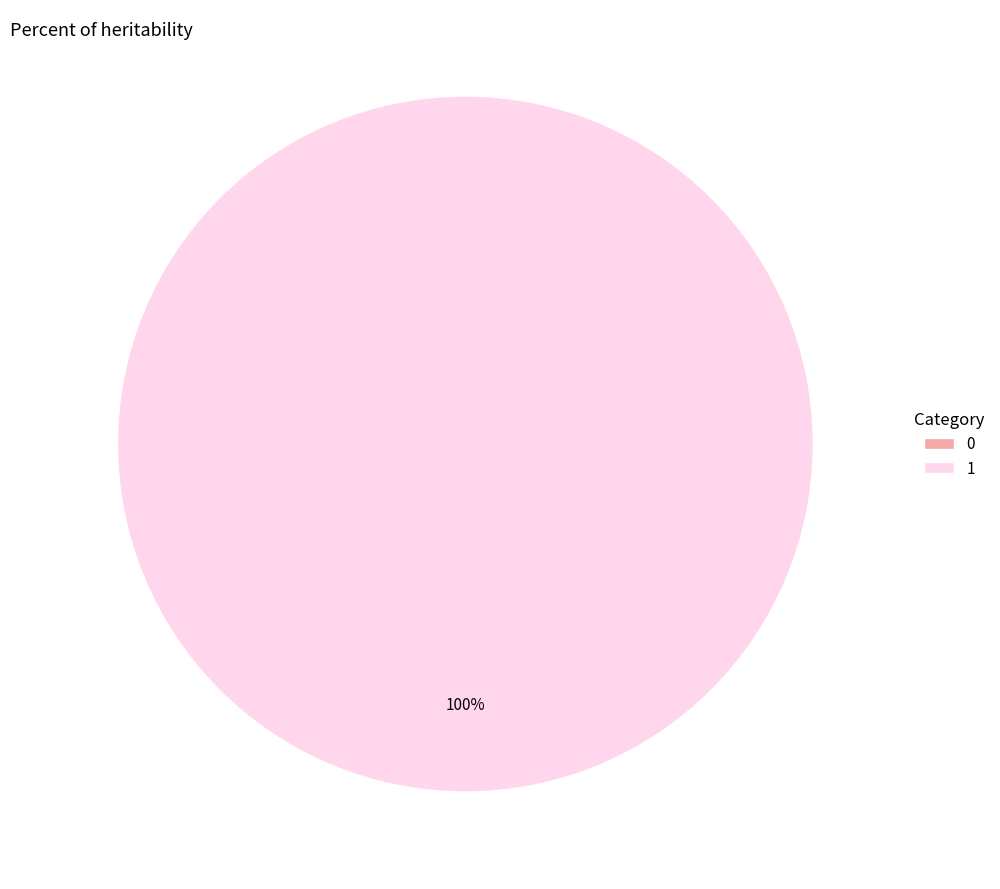

Between 0 and 1, which is larger?

1